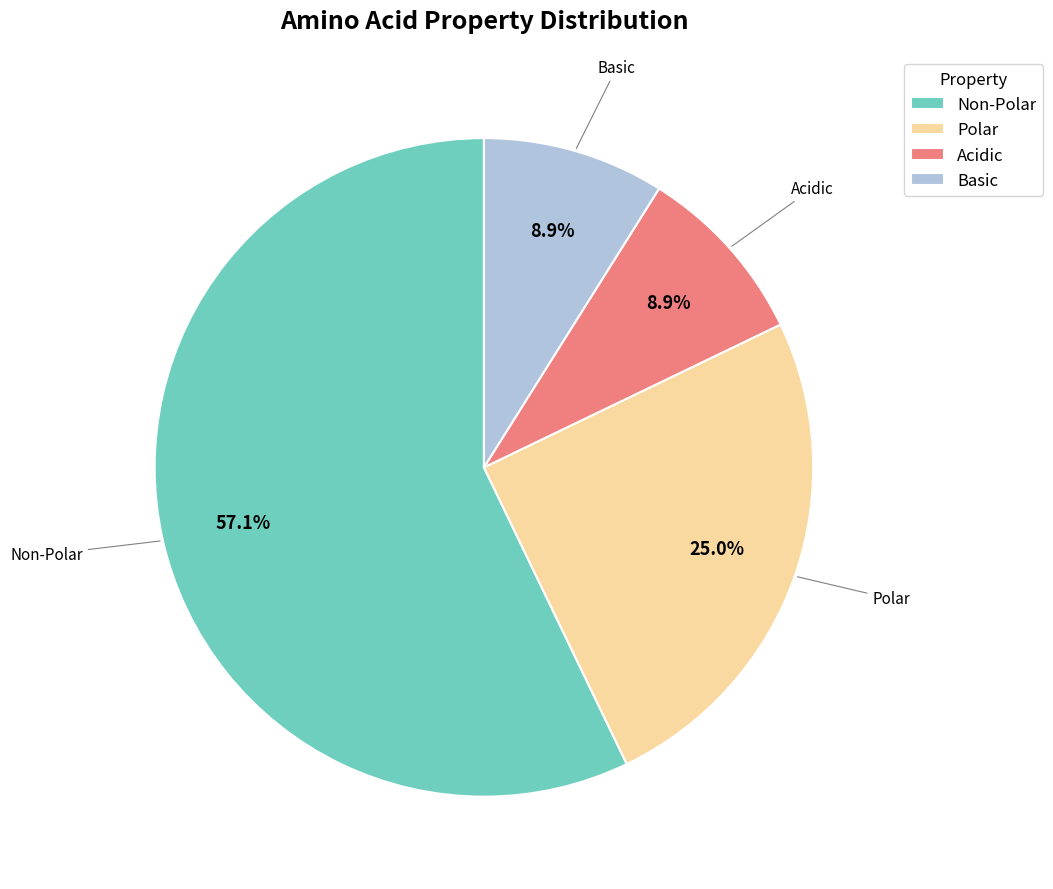

Is there any slice that represents more than half of the pie?

Yes